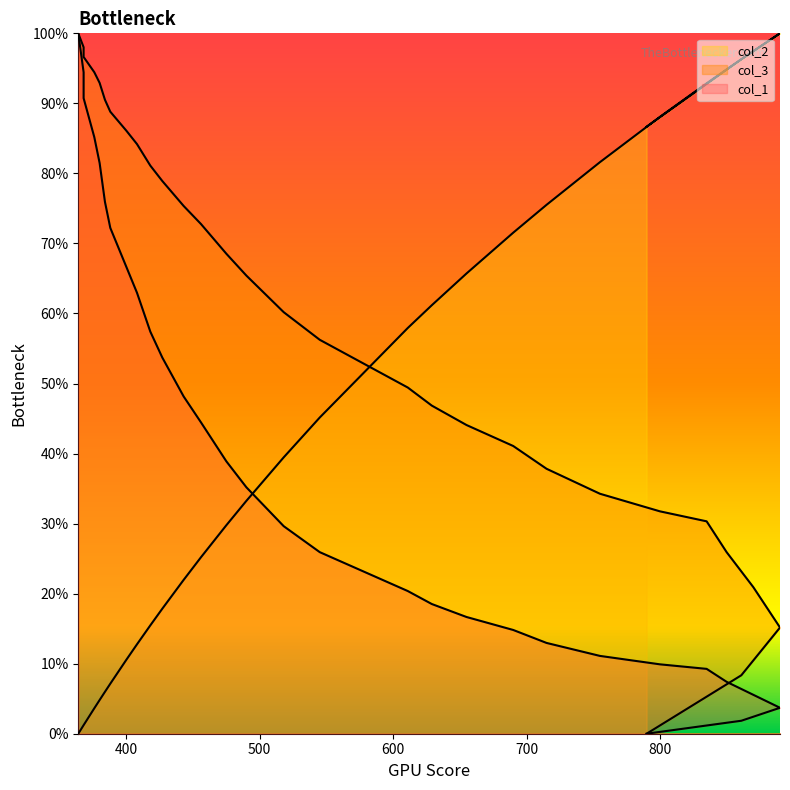

What is the sum of all col_3 values?

1776.1